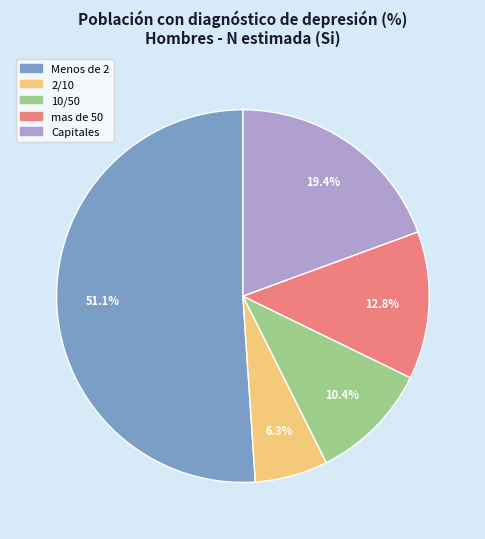

Count the number of slices in the pie.

5